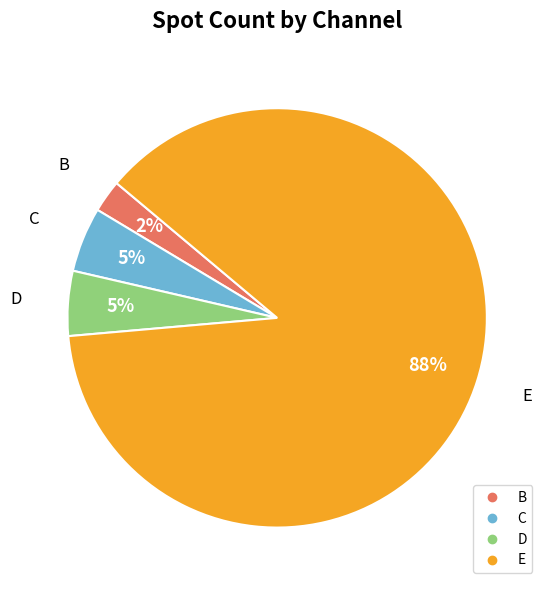

Which slice is the largest?

E